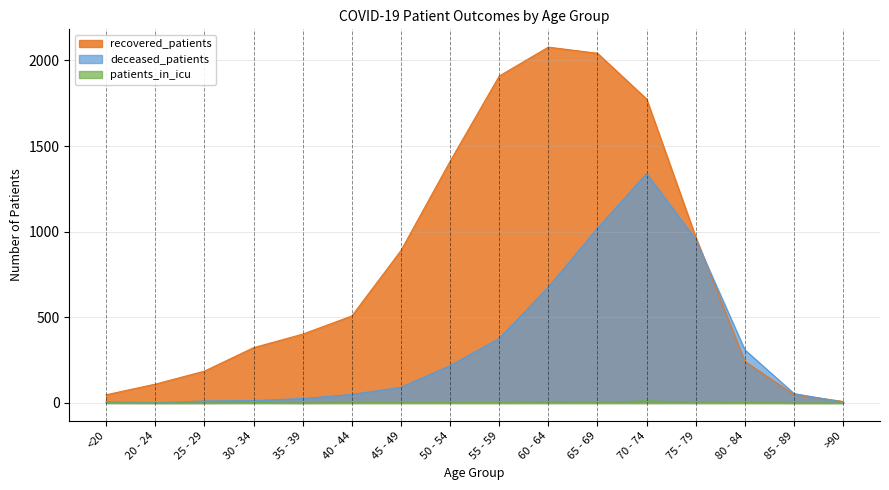

Rank the series by their average value, from highest to lowest.

recovered_patients, deceased_patients, patients_in_icu